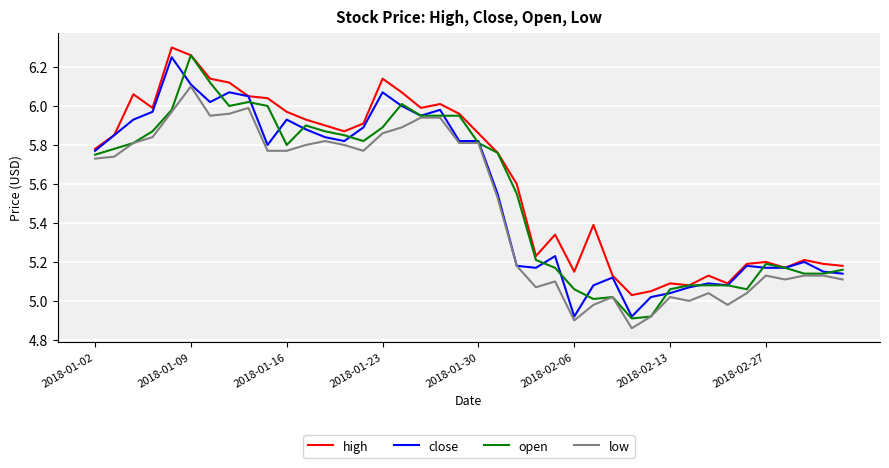

Which series has the largest total across all categories?

high